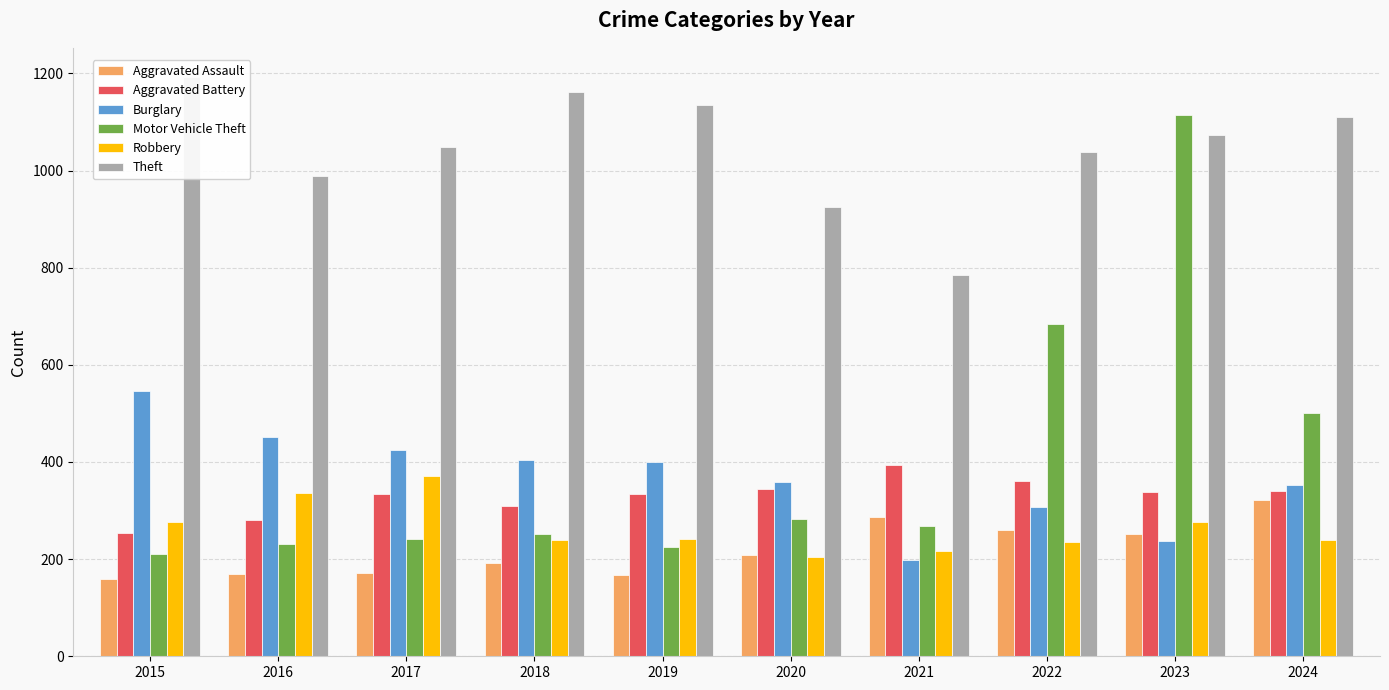

Reading right to left, extract all data points from this chart.

Aggravated Assault: 2024=321	2023=252	2022=259	2021=286	2020=209	2019=167	2018=193	2017=172	2016=169	2015=160
Aggravated Battery: 2024=341	2023=339	2022=361	2021=393	2020=345	2019=334	2018=310	2017=334	2016=281	2015=253
Burglary: 2024=352	2023=237	2022=307	2021=199	2020=358	2019=399	2018=405	2017=424	2016=452	2015=546
Motor Vehicle Theft: 2024=500	2023=1115	2022=684	2021=268	2020=283	2019=225	2018=251	2017=241	2016=231	2015=211
Robbery: 2024=240	2023=277	2022=236	2021=217	2020=204	2019=241	2018=239	2017=371	2016=337	2015=277
Theft: 2024=1111	2023=1073	2022=1038	2021=785	2020=925	2019=1135	2018=1161	2017=1049	2016=988	2015=1193